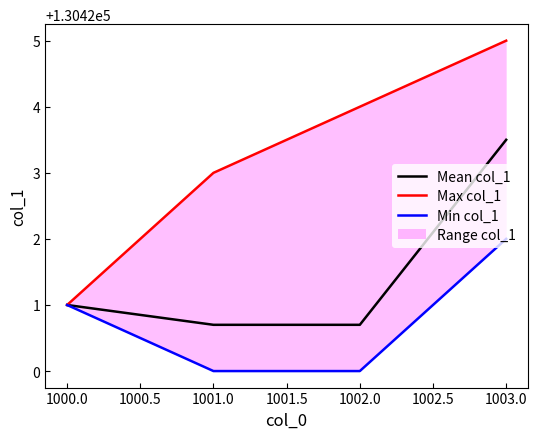

At which label is Mean col_1 closest to 130422?

1000.0